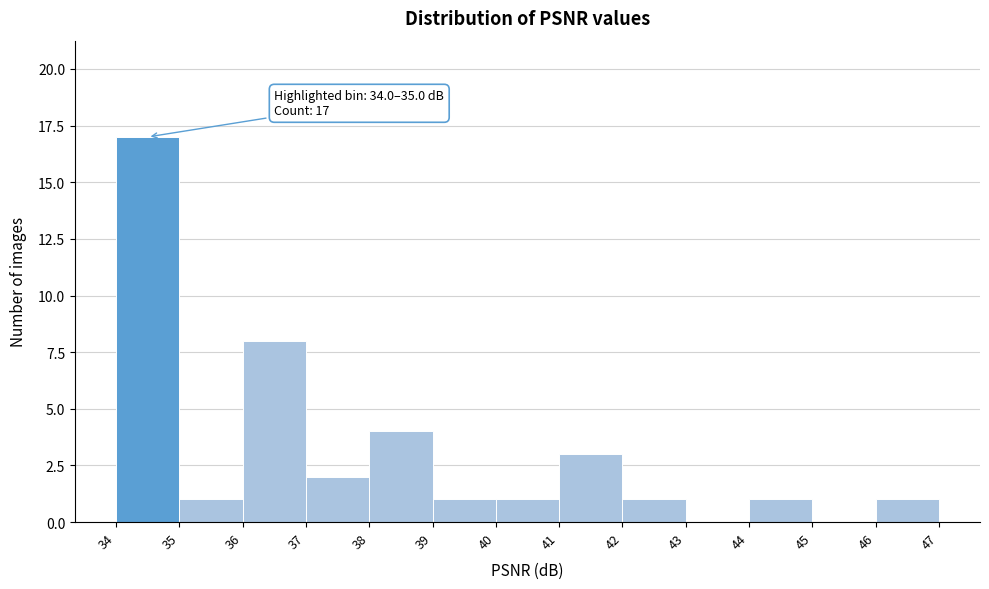

Over which range of the x-axis is the bar tallest?

34 to 35